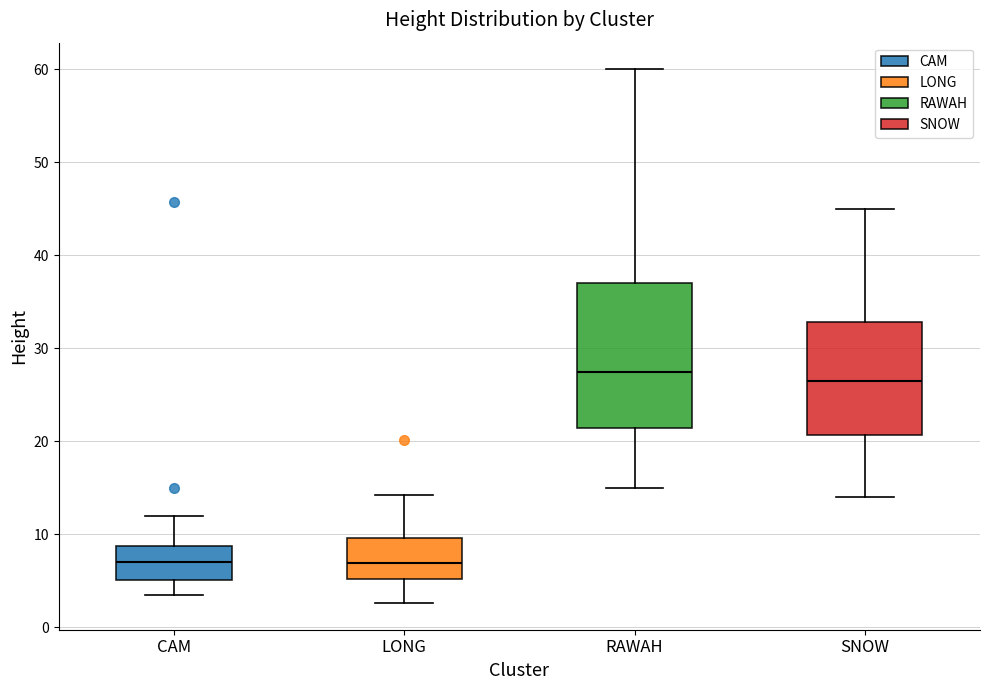

Where does the median line of the box for SNOW sit on the y-axis? The values are not printed on the chart, so give them approximately, as read against the axis.

27